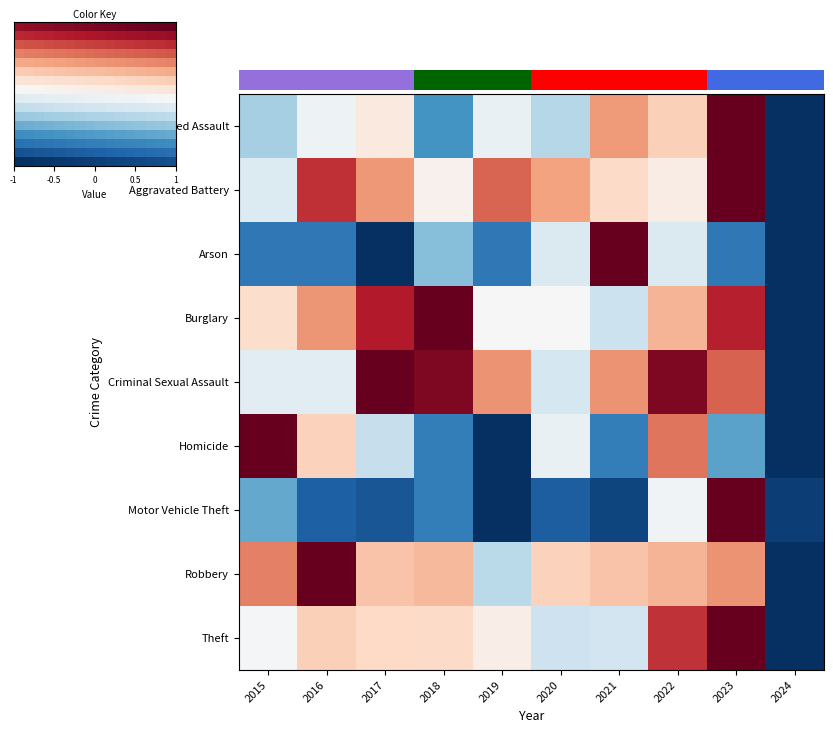

Where does the Aggravated Assault series first go above 0?

2017